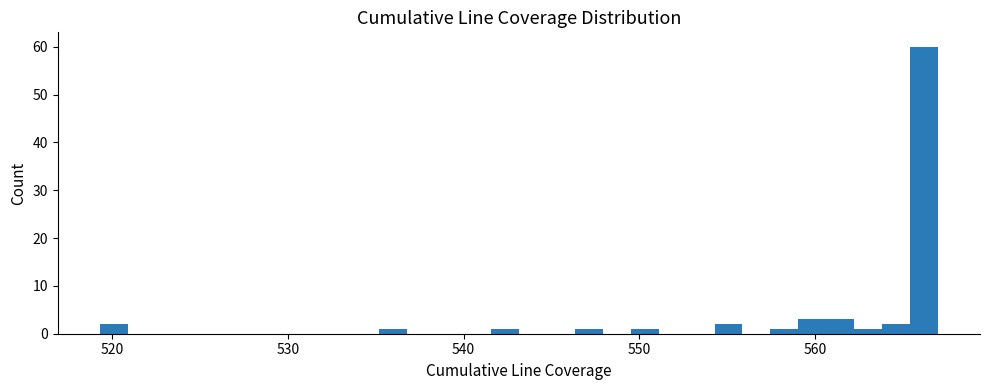

Around what value on the x-axis is the tallest bar? Give the approximate position of its centre, as read against the axis.

566